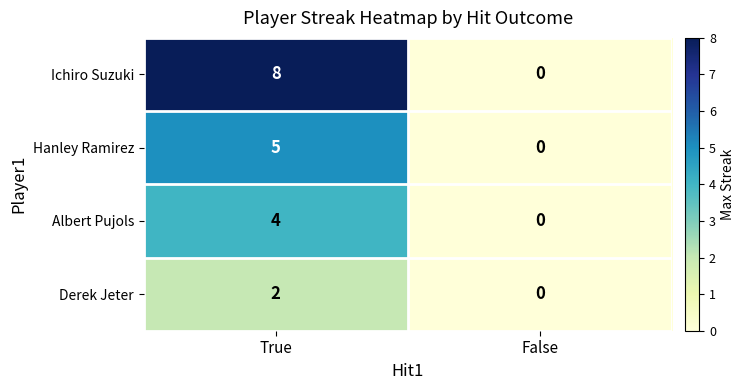

Which series has the largest range (max minus min)?

Ichiro Suzuki